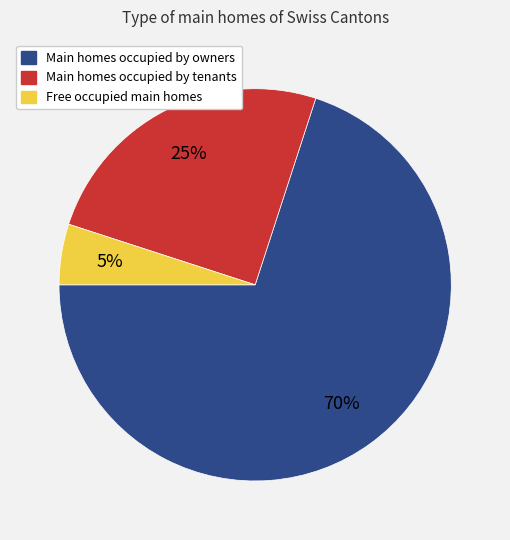

To the nearest percent, what is the difference between the largest and smallest slice percentages?

65%